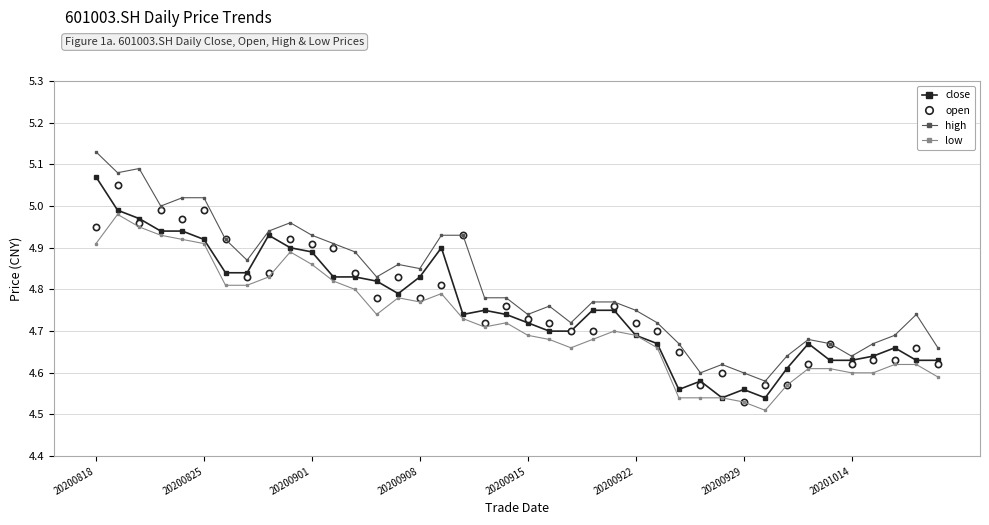

True or false: open has more than 1 points higher than both neighbors.

True